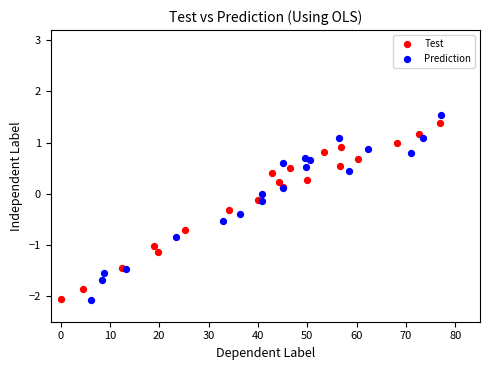

Which series has the widest spread of Y values?

Prediction